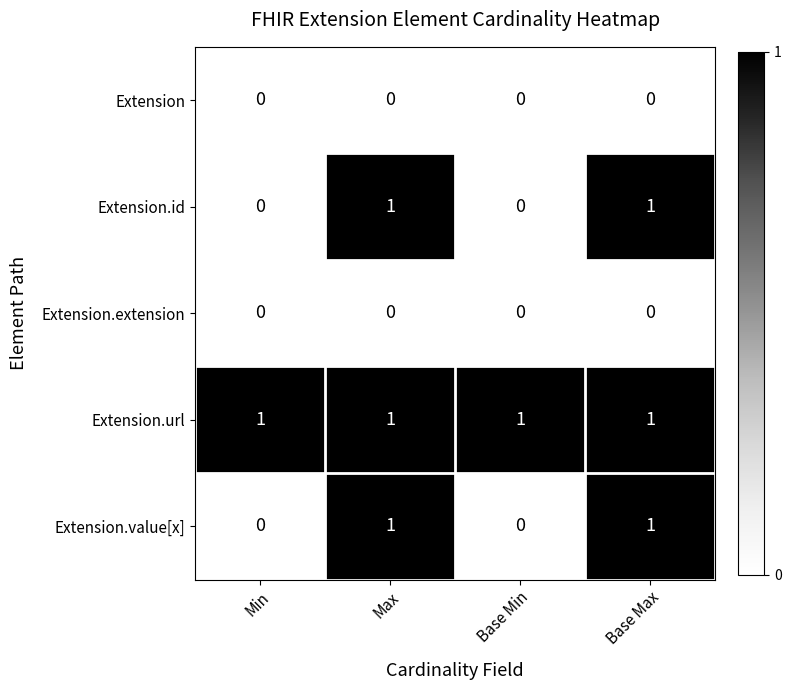

The Extension.value[x] series shows 2 at Base Max. True or false?

False